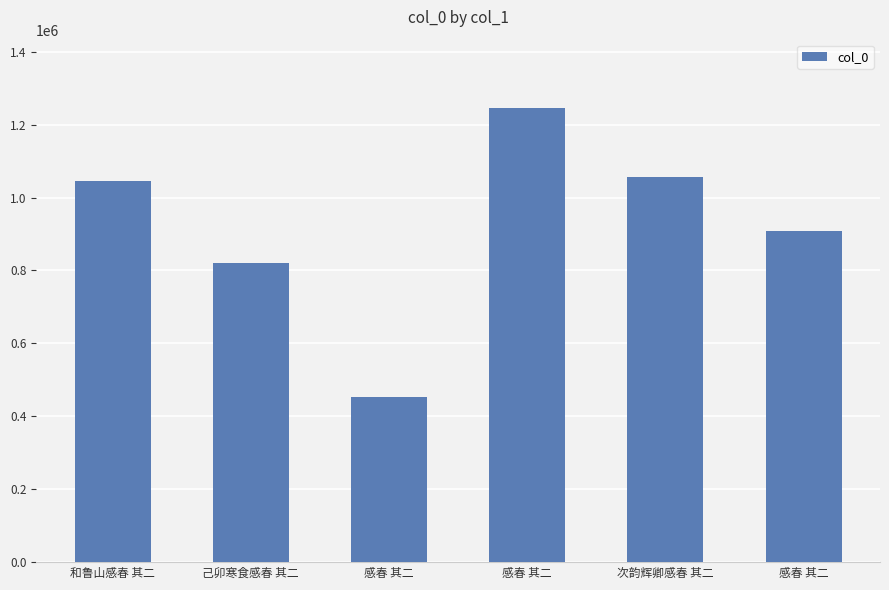

Are the bars horizontal?

No